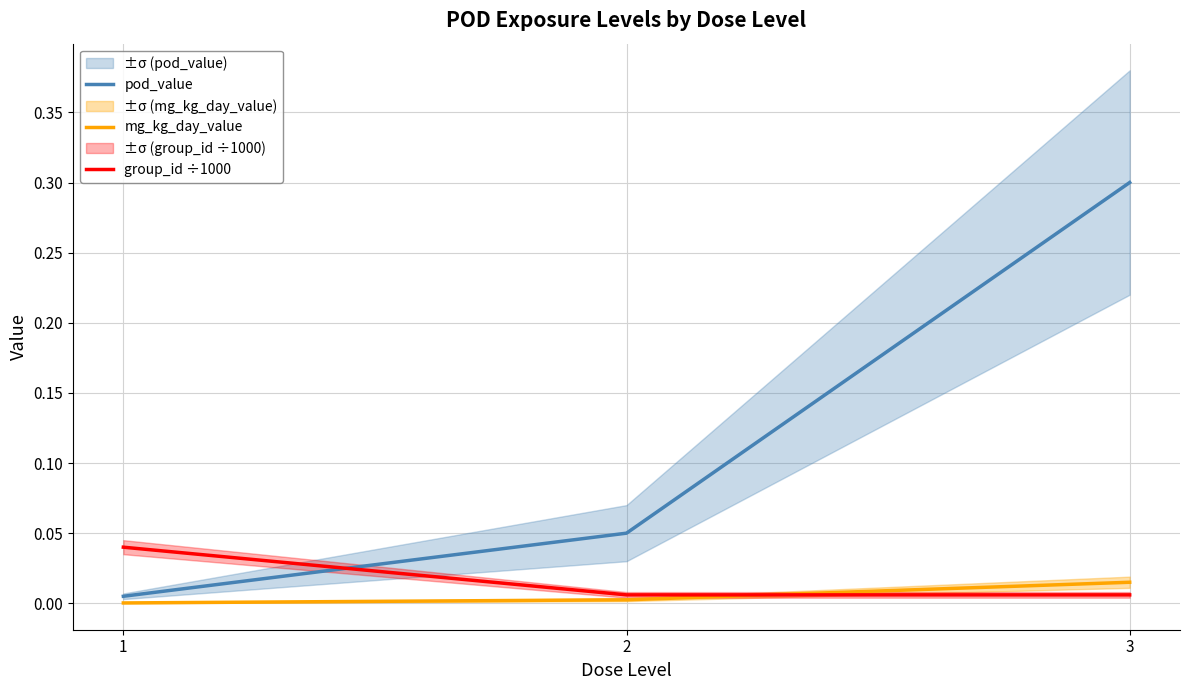

True or false: group_id ÷1000 has a value of 0.0 at 2.

False